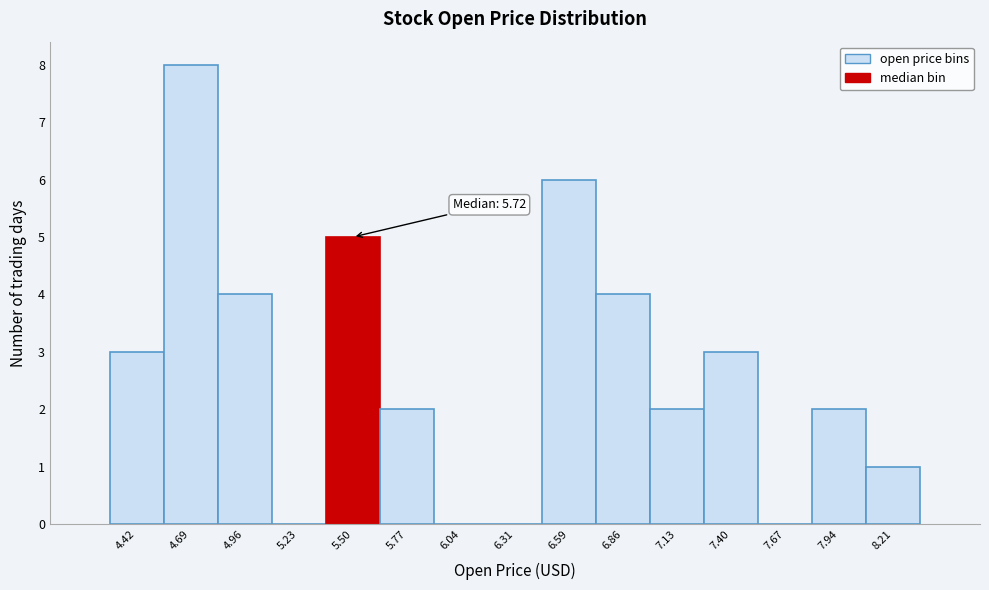

Reading left to right, extract all data points from this chart.

4.42=3	4.69=8	4.96=4	5.23=0	5.50=5	5.77=2	6.04=0	6.31=0	6.59=6	6.86=4	7.13=2	7.40=3	7.67=0	7.94=2	8.21=1